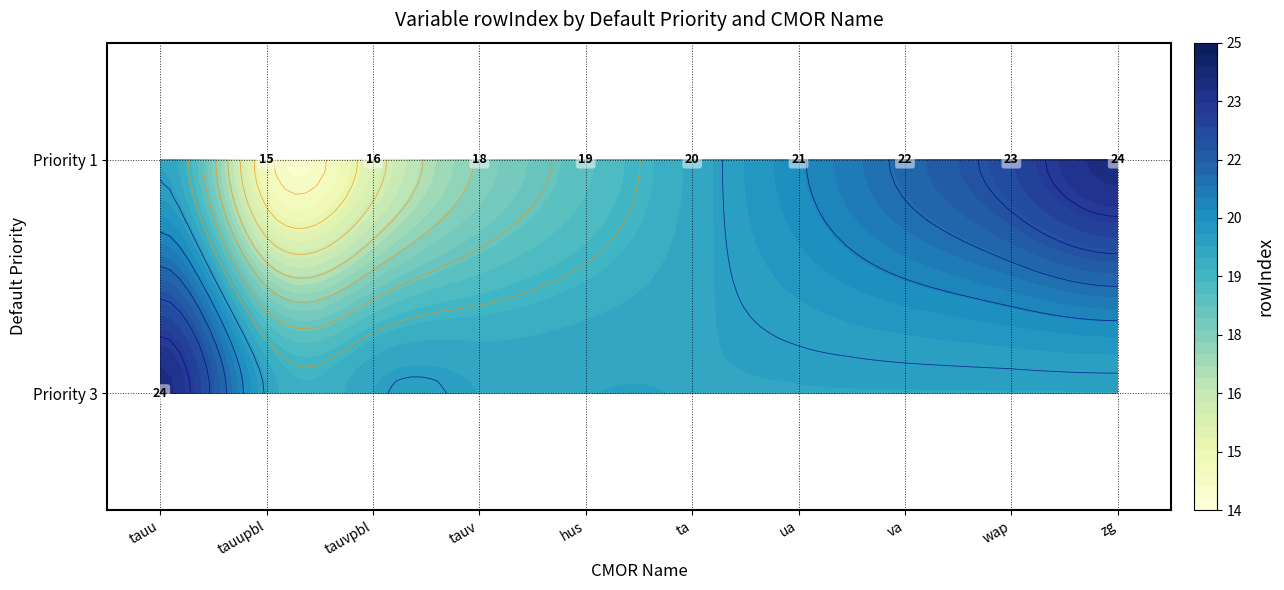

What is the greatest value displayed?

24